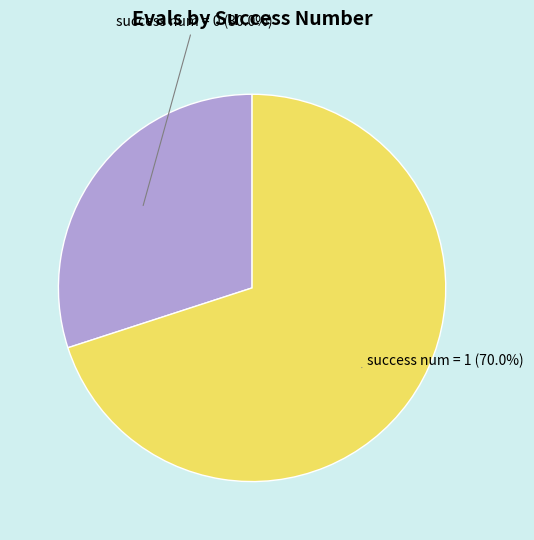

To the nearest percent, what is the average slice percentage?

50%